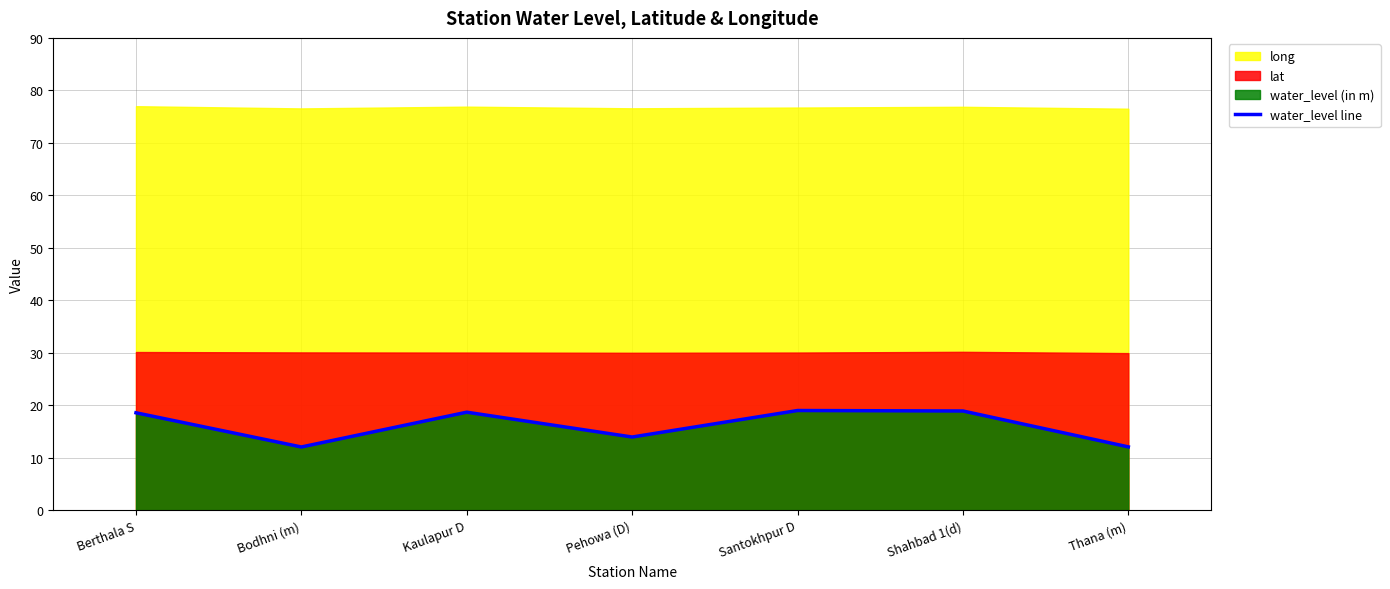

What is the label of the 6th point from the left?

Shahbad 1(d)